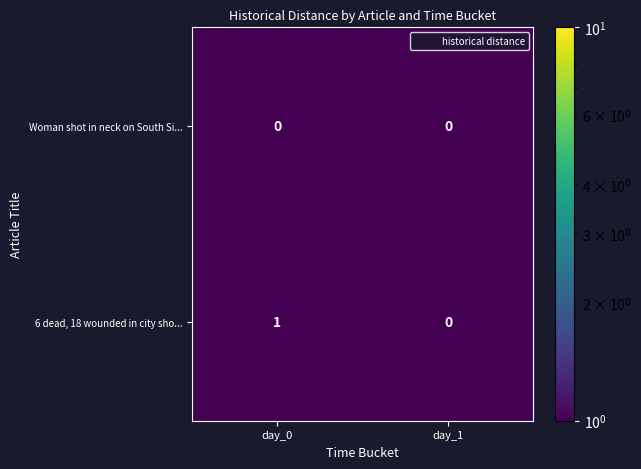

Is it true that 6 dead, 18 wounded in city sho... equals 1 at day_0?

True